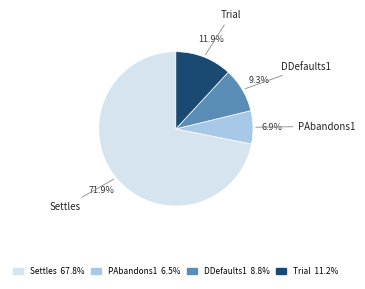

What percentage do DDefaults1 and Trial together represent?

21.2%